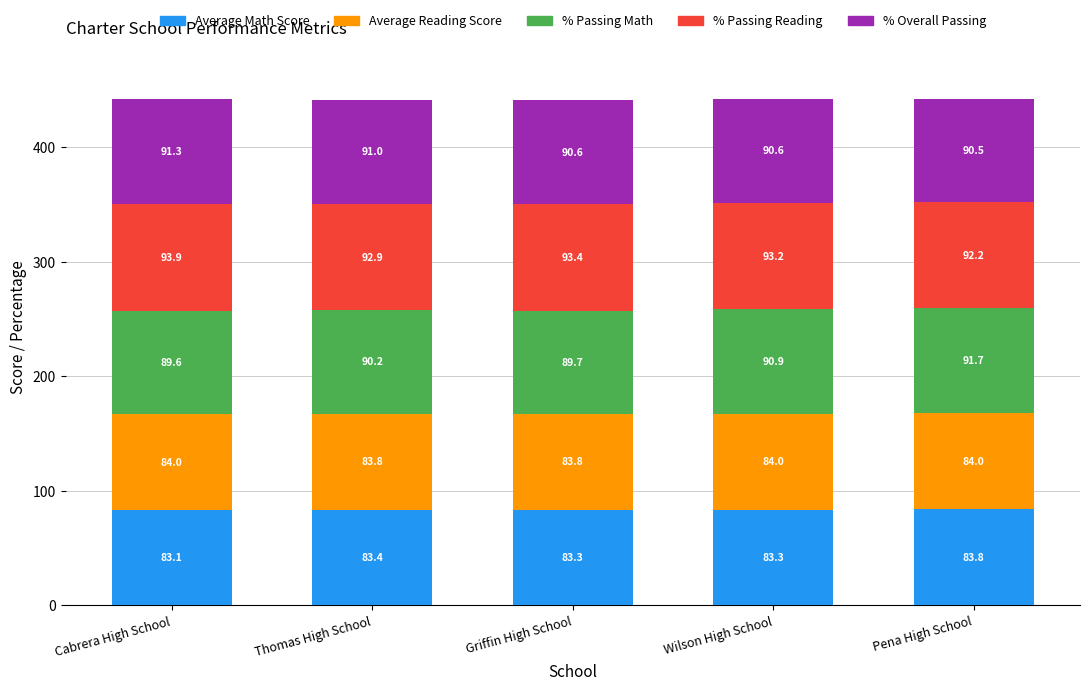

What is the average value of the Average Math Score series?

83.4